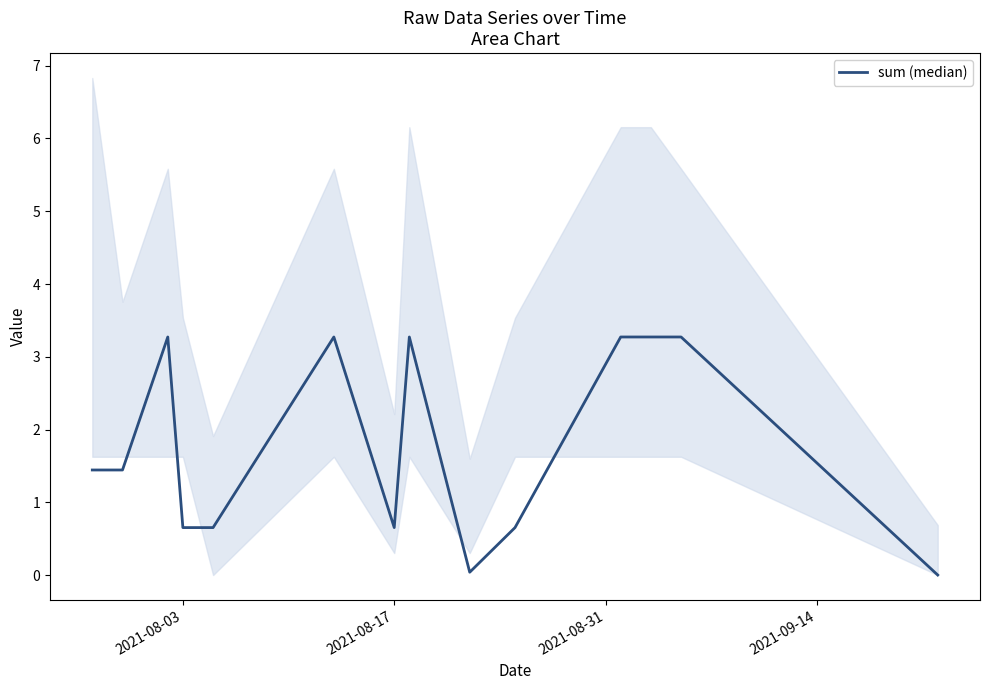

What position from the left is 2021-08-31?

3